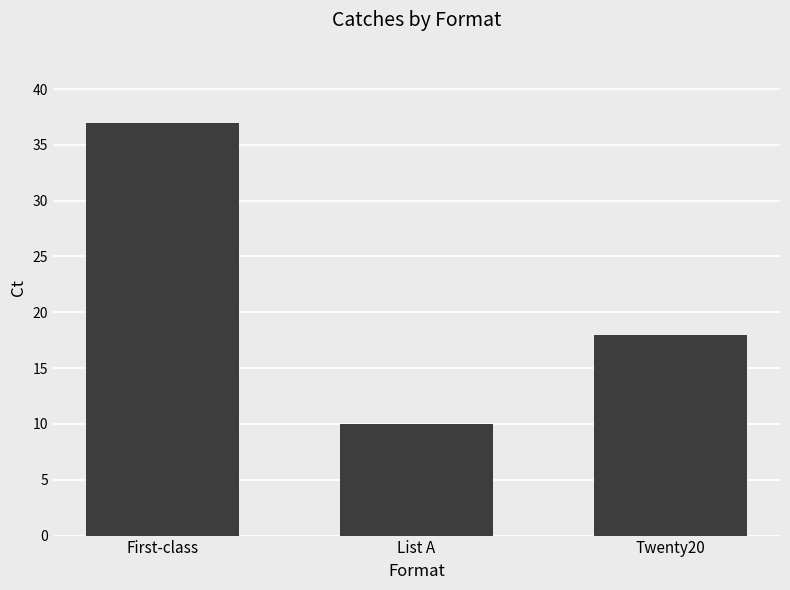

At which category does the chart reach its peak across all series?

First-class